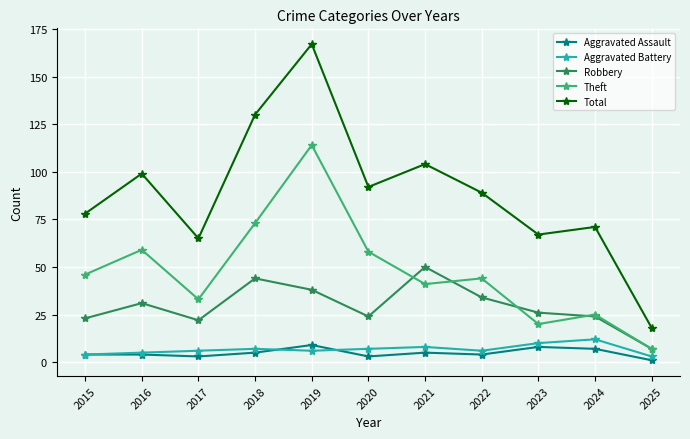

How many categories are shown in the chart?

11